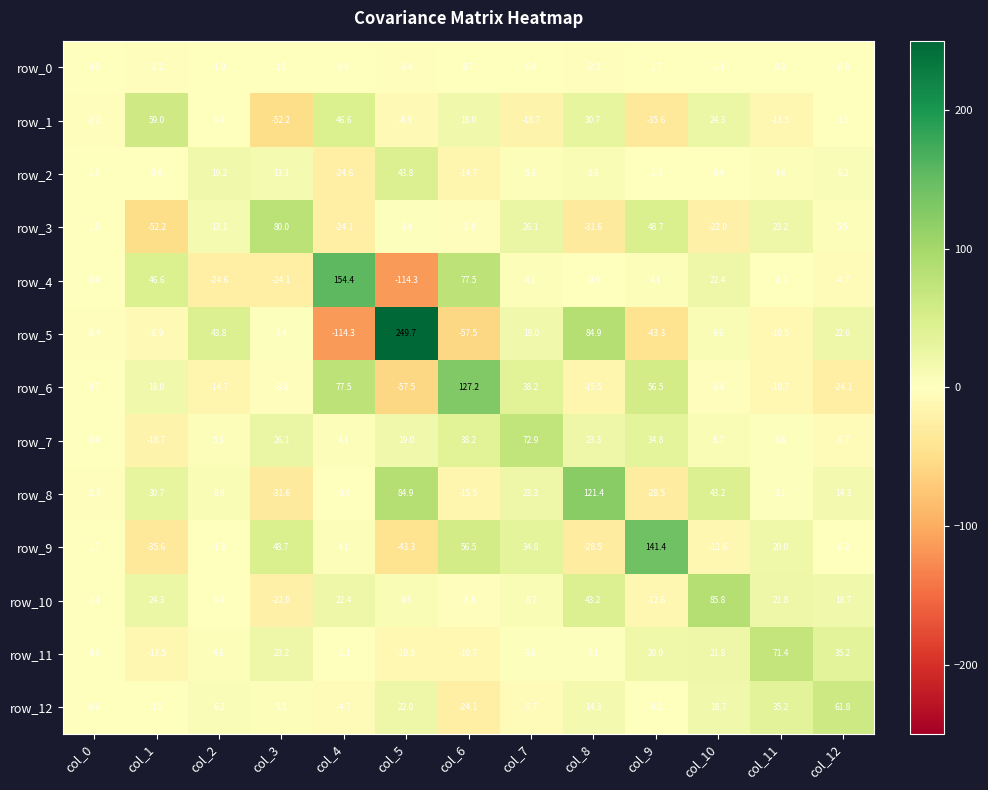

Is the value of row_2 at col_4 greater than the value of row_7 at col_10?

No